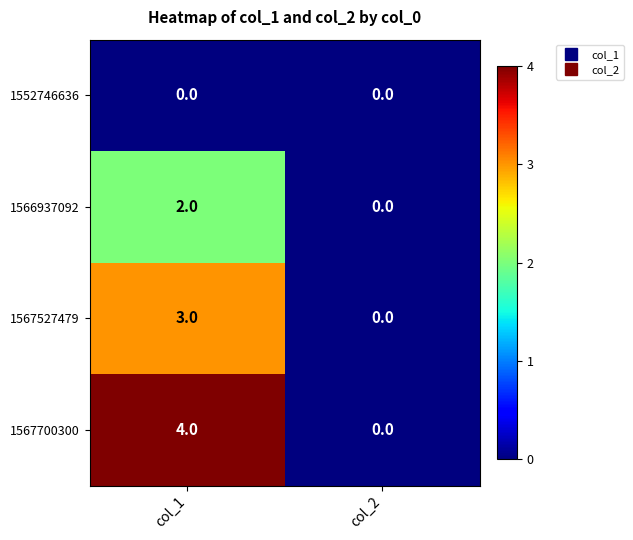

Which series has the largest total across all categories?

1567700300